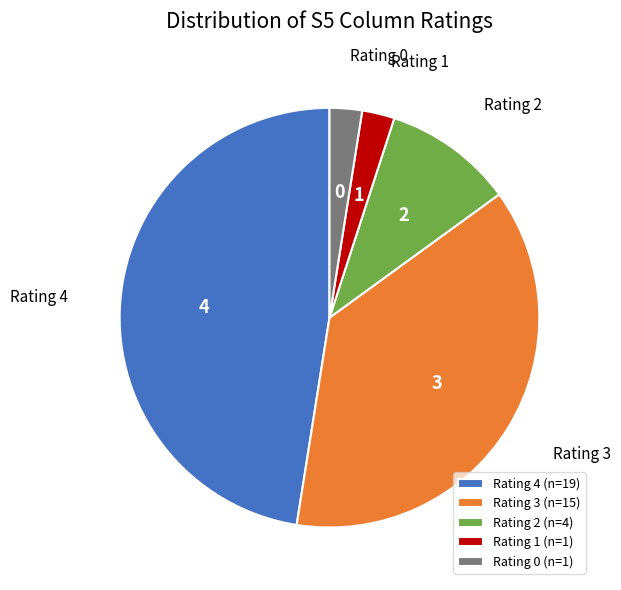

The Rating 2 slice represents 10% of the pie. True or false?

True